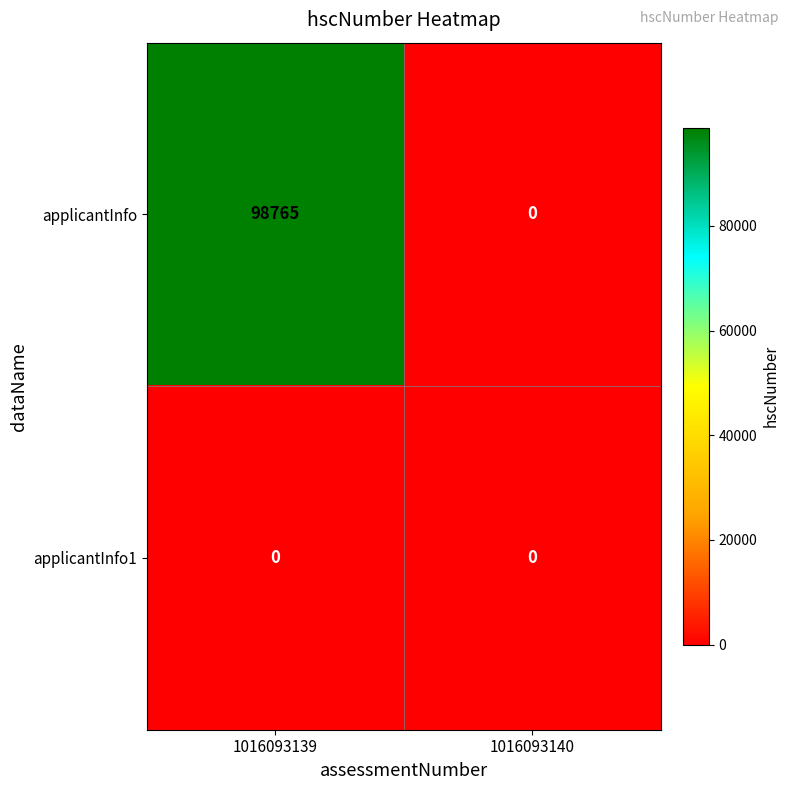

What is the greatest value displayed?

98765